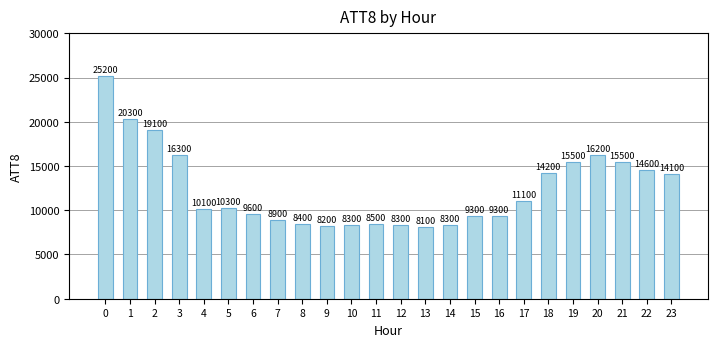

Reading right to left, extract all data points from this chart.

14100	14600	15500	16200	15500	14200	11100	9300	9300	8300	8100	8300	8500	8300	8200	8400	8900	9600	10300	10100	16300	19100	20300	25200